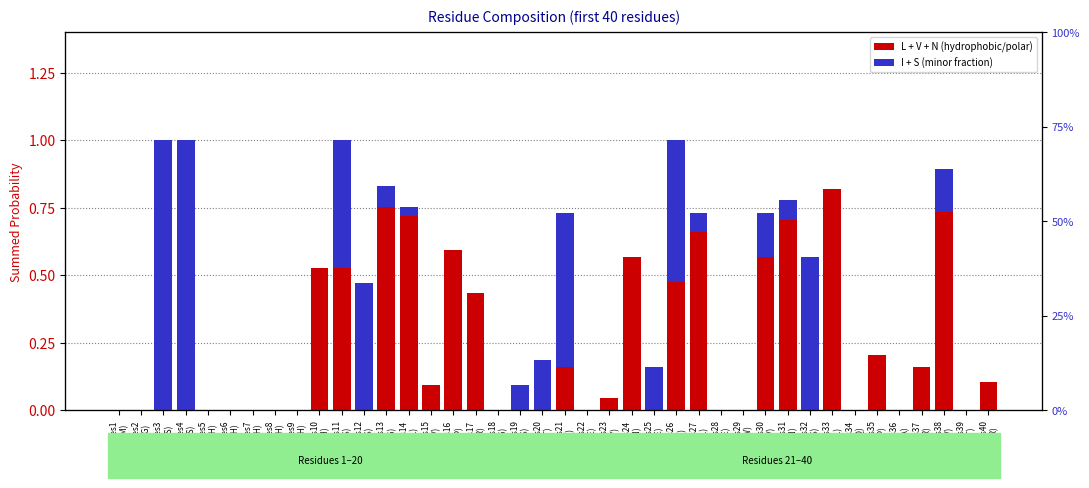

Does the chart contain any negative values?

No